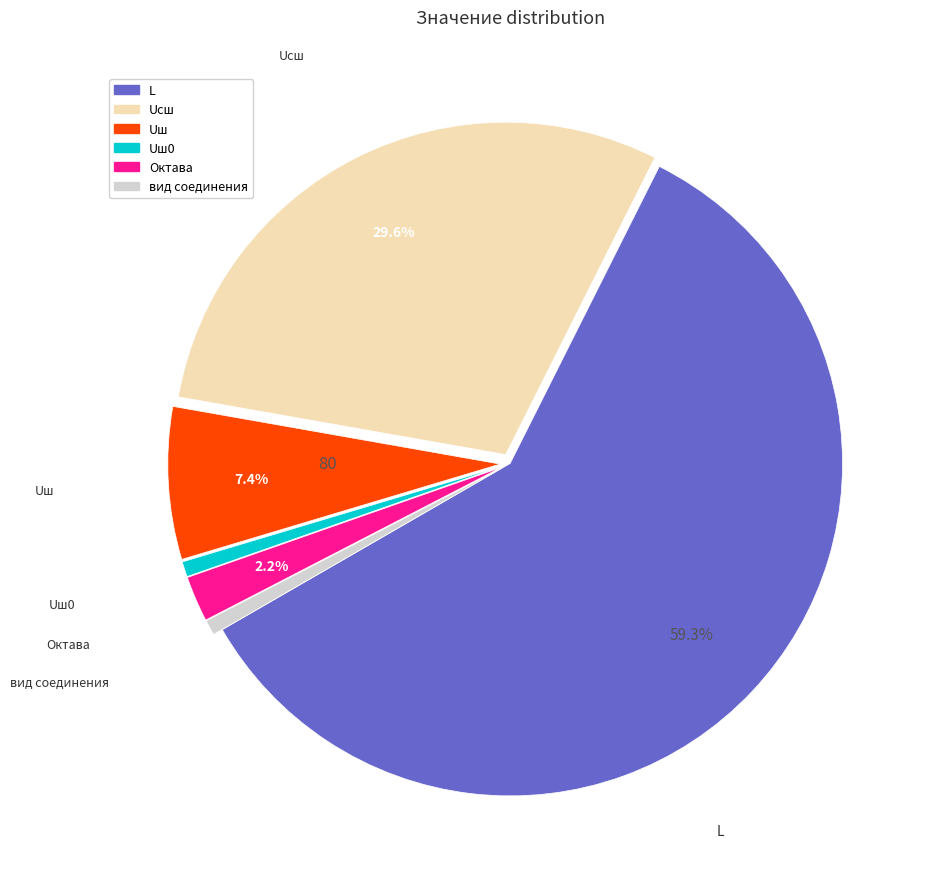

Is there any slice that represents more than half of the pie?

Yes